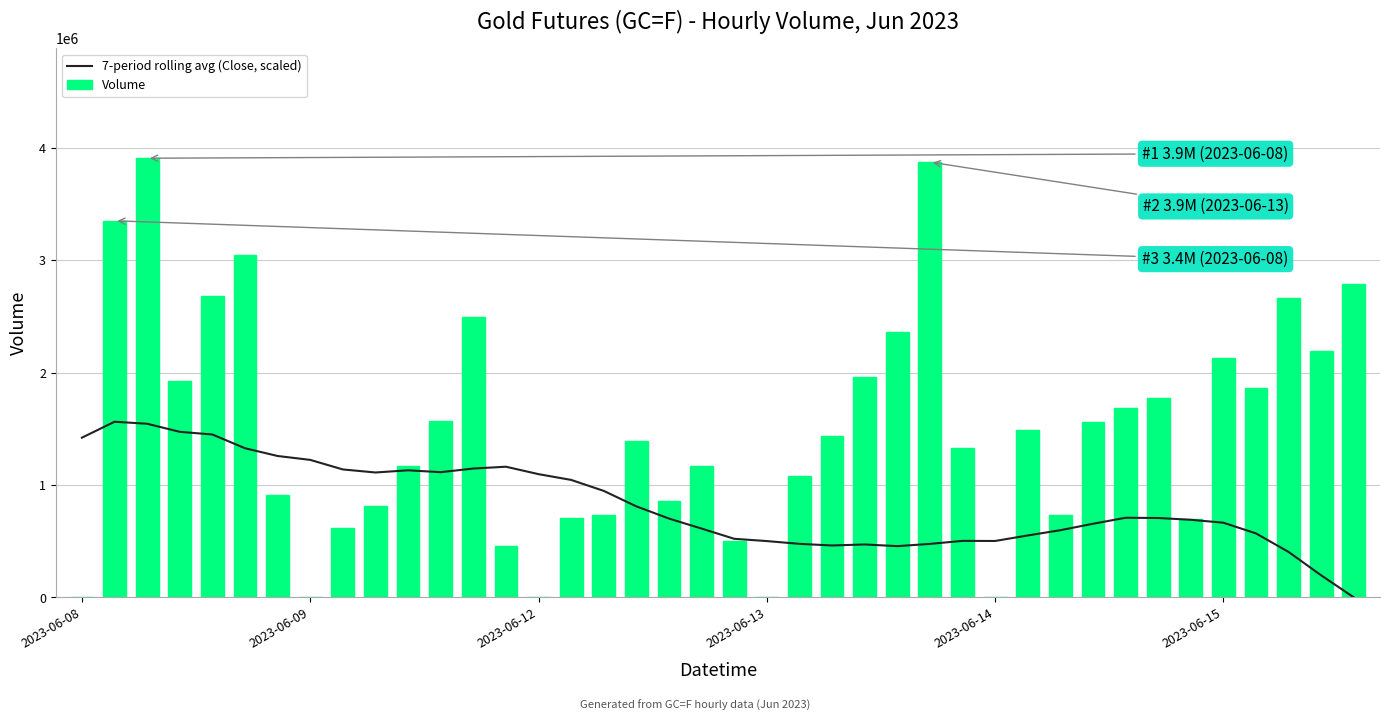

Count the number of data series in this chart.

2